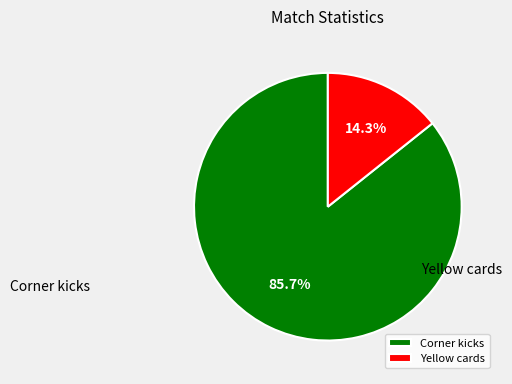

Which slice is the largest?

Corner kicks